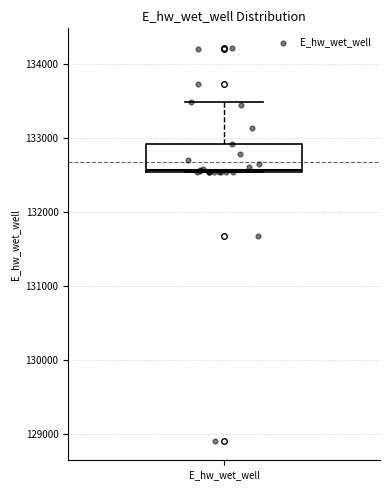

Read this box plot against the y-axis: the position of the median line, the range covered by the box, and the ends of both whiskers. The values are not printed on the chart, so give them approximately, as read against the axis.

median 132600, box 132500 to 132900, whiskers 132500 to 133500